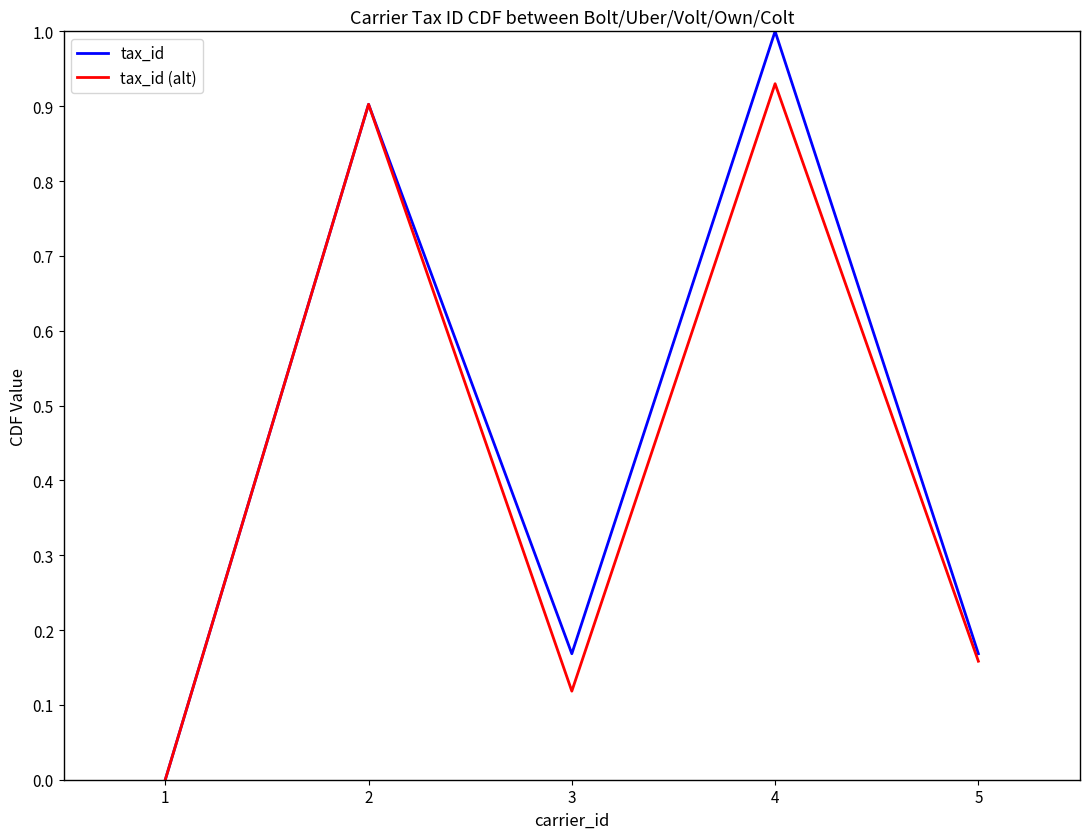

Rank the series at 5 from highest to lowest value.

tax_id, tax_id (alt)